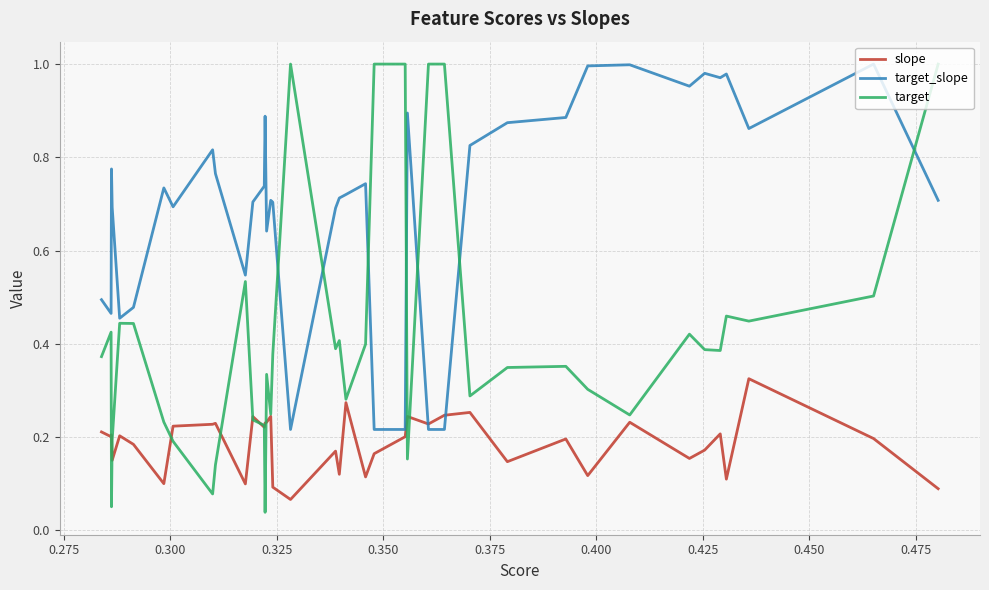

How many lines are shown in the chart?

3